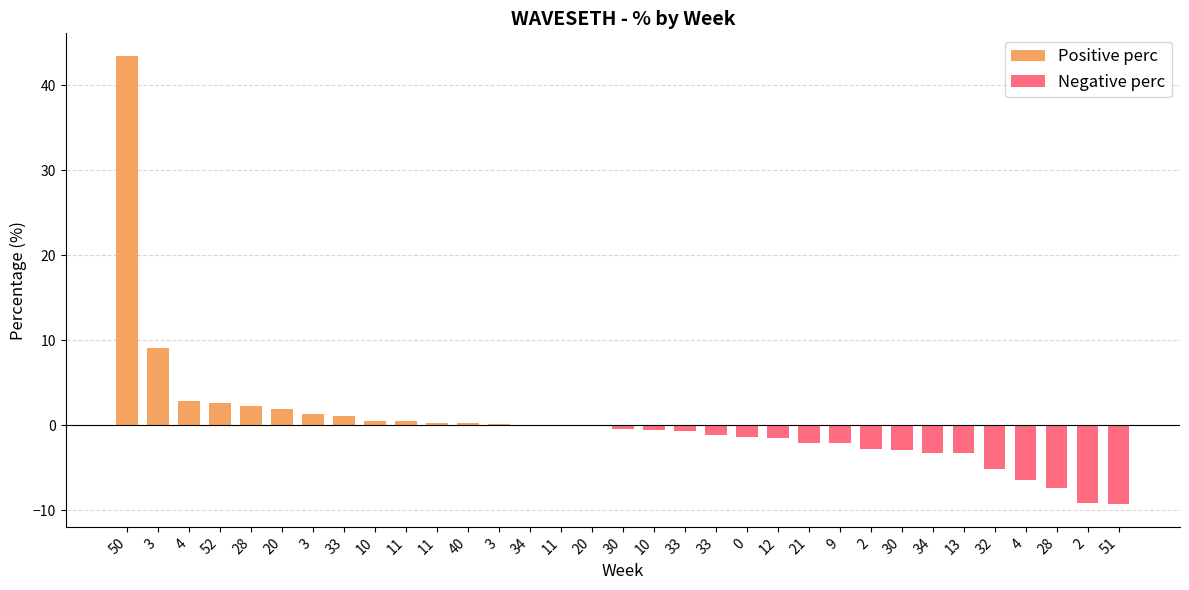

How many values are above zero?

13